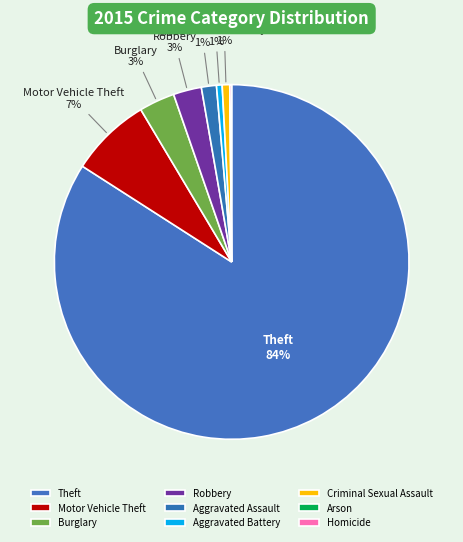

Which slice is the largest?

Theft